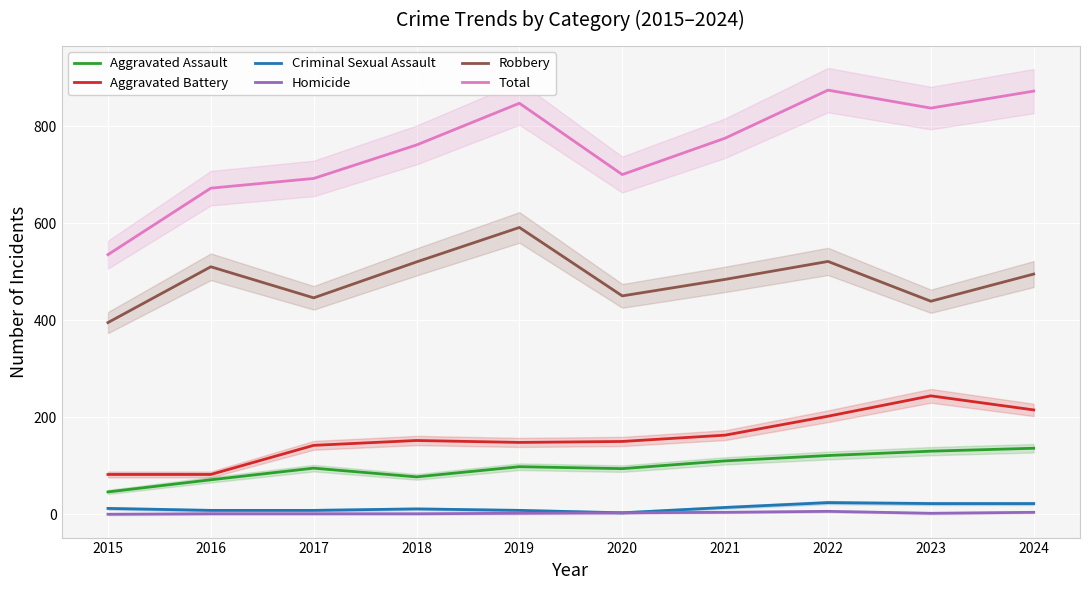

True or false: Aggravated Battery has more than 1 points higher than both neighbors.

True